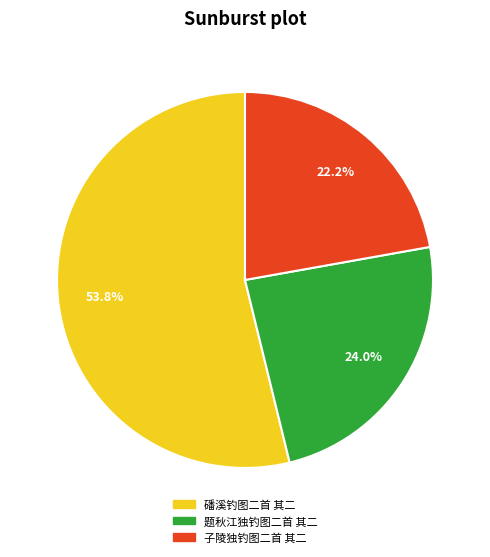

Count the number of slices in the pie.

3